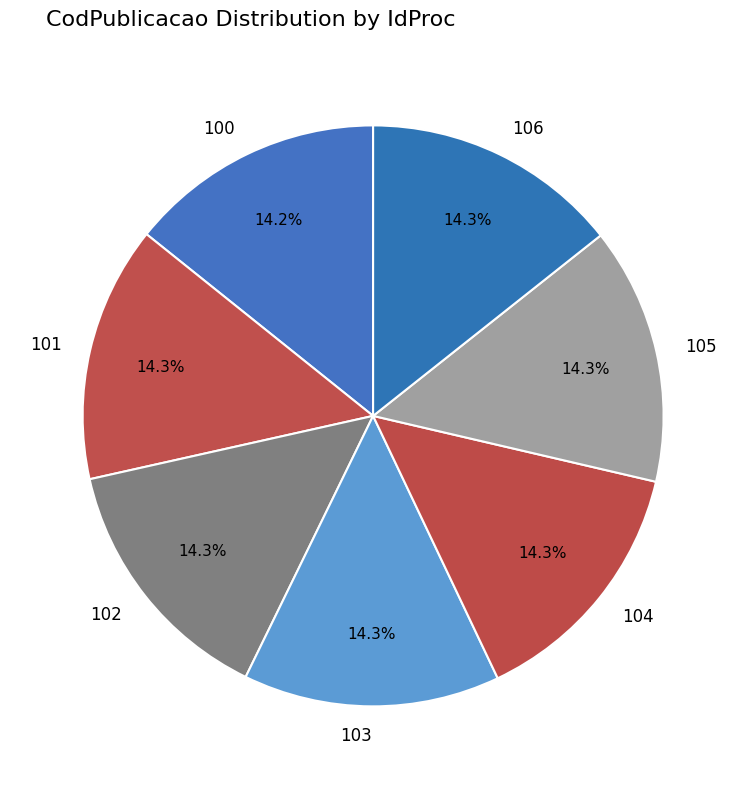

True or false: 101 accounts for 14% of the total.

True